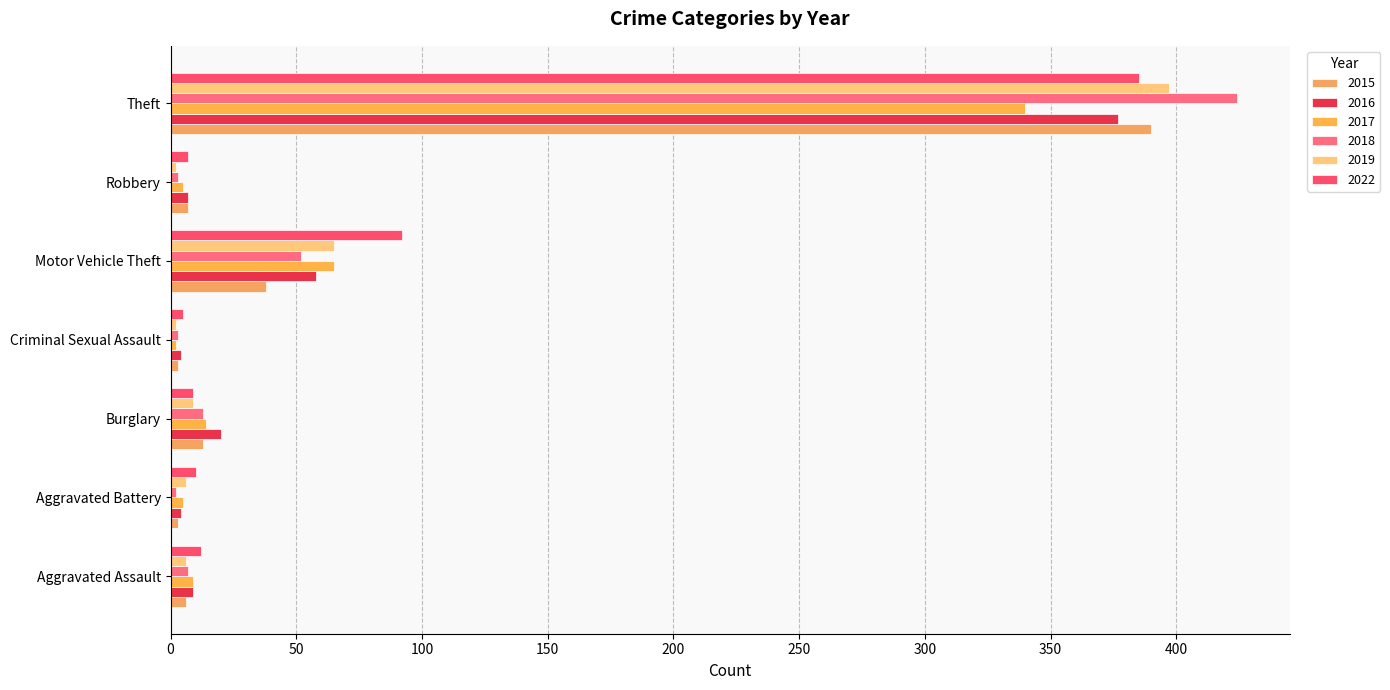

Which series has the largest range (max minus min)?

2018